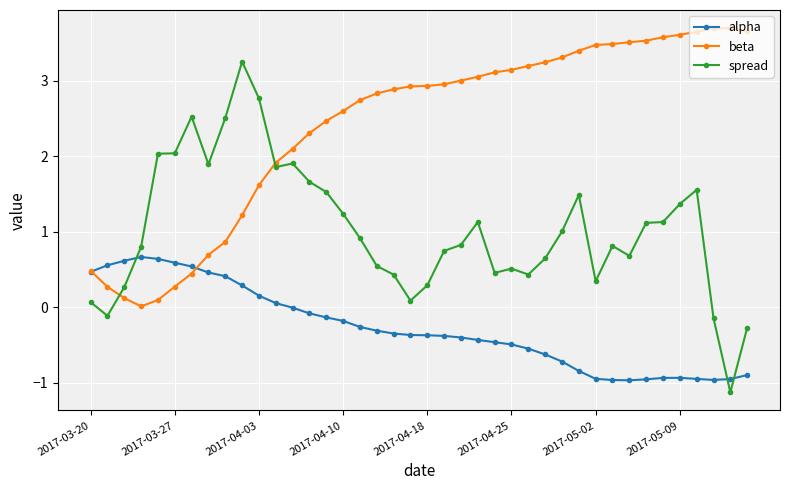

How many data points in spread are less than 0?

4